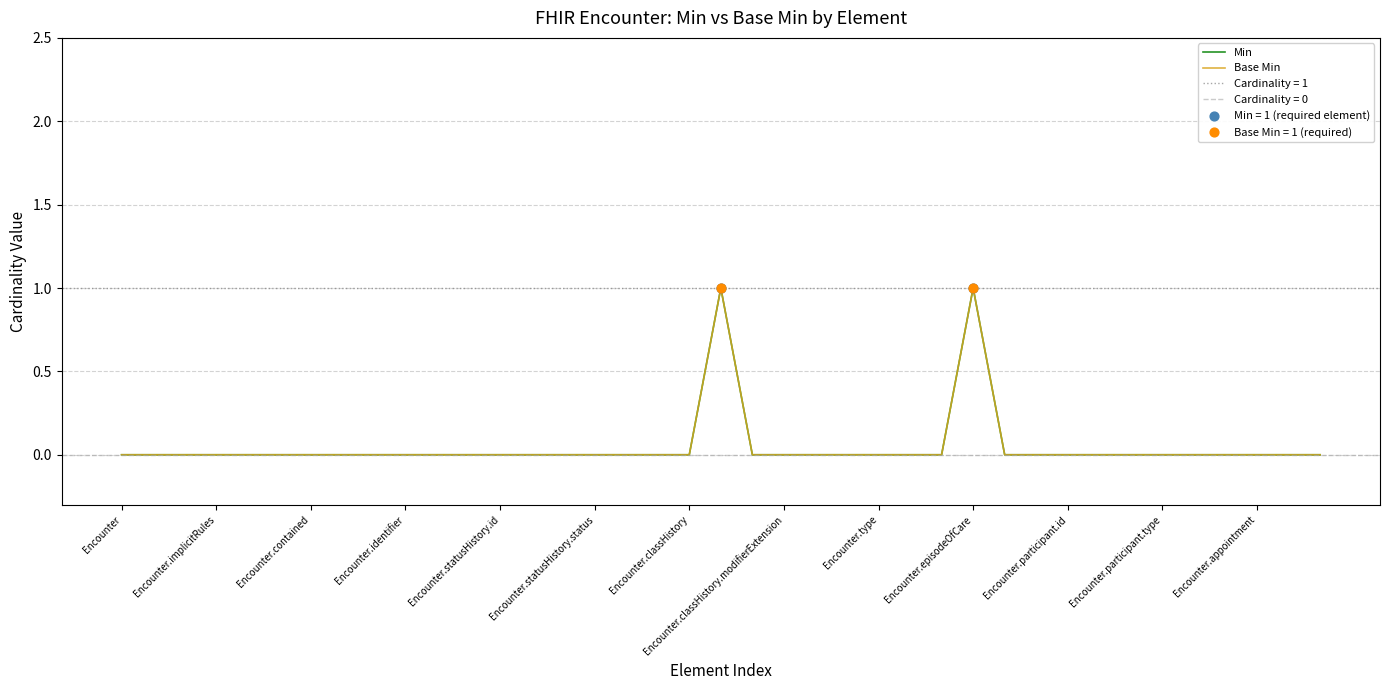

Is the value of Base Min at 26 greater than the value of Min at 24?

No